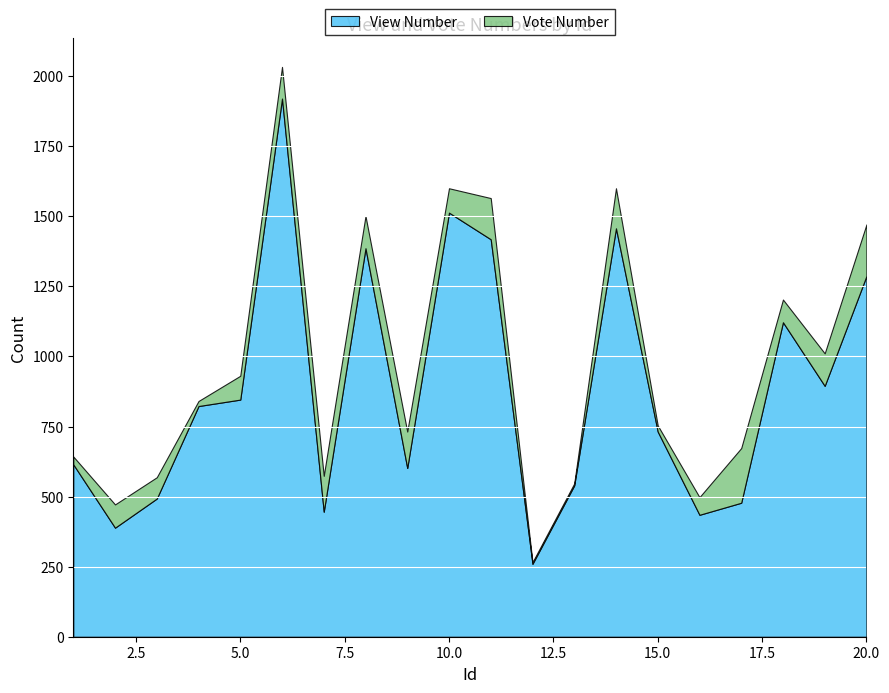

Where does the Vote Number series first go above 87?

6